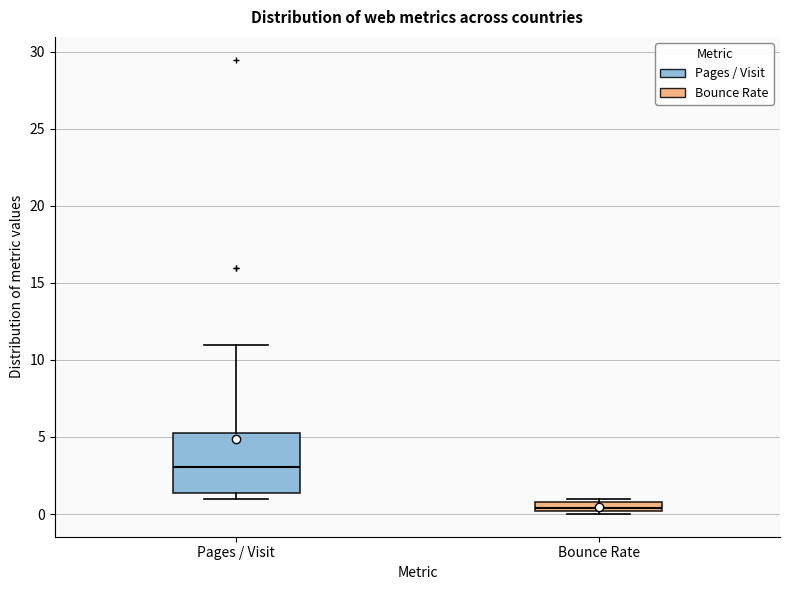

Where is the lower edge of the box for Bounce Rate on the y-axis? The values are not printed on the chart, so give them approximately, as read against the axis.

0.0